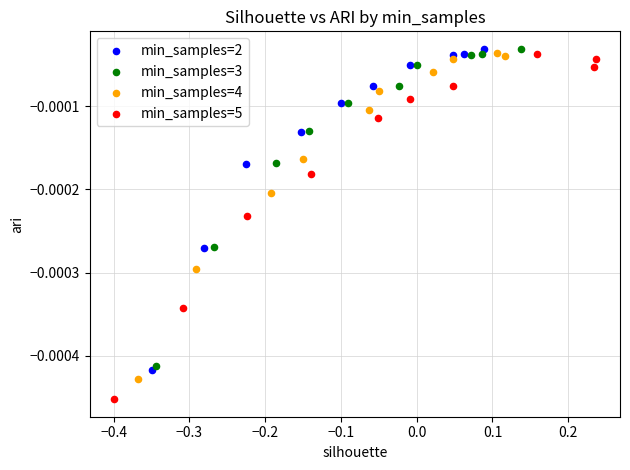

What are all the series names shown in the legend?

min_samples=2, min_samples=3, min_samples=4, min_samples=5